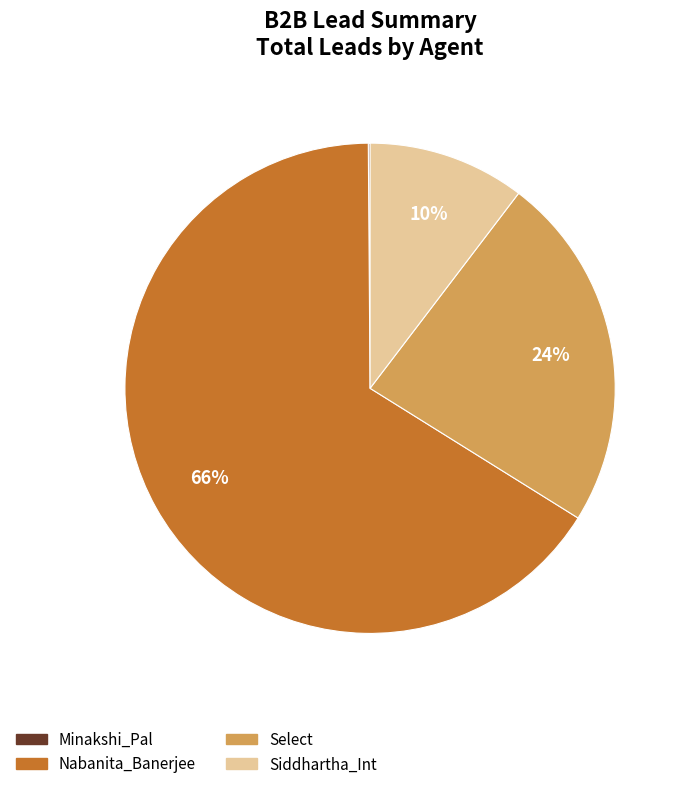

Is it true that Select is 9% of the pie?

False